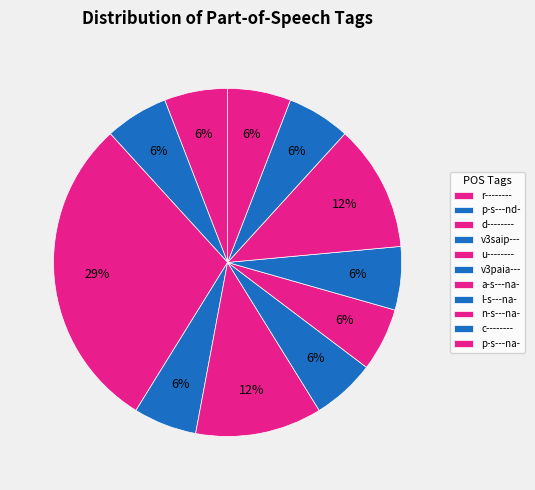

How many slices are in this pie chart?

11